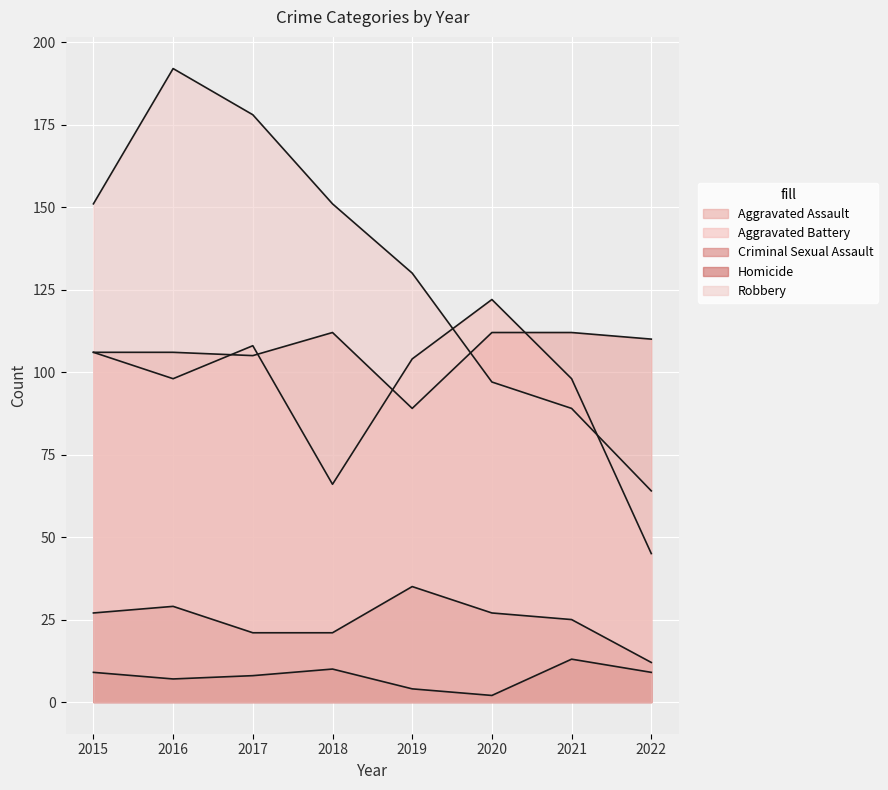

Is it true that Robbery equals 130 at 2019?

True